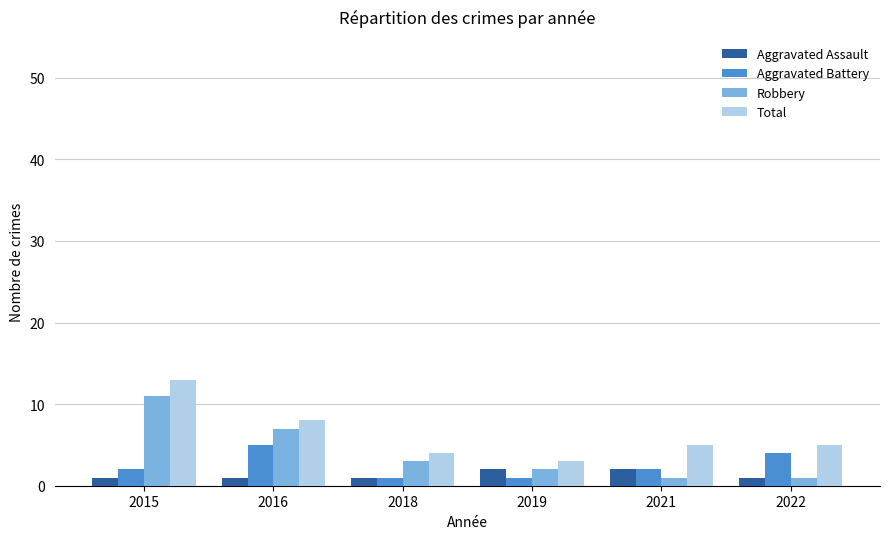

Are the bars grouped side by side (vs. stacked)?

Yes